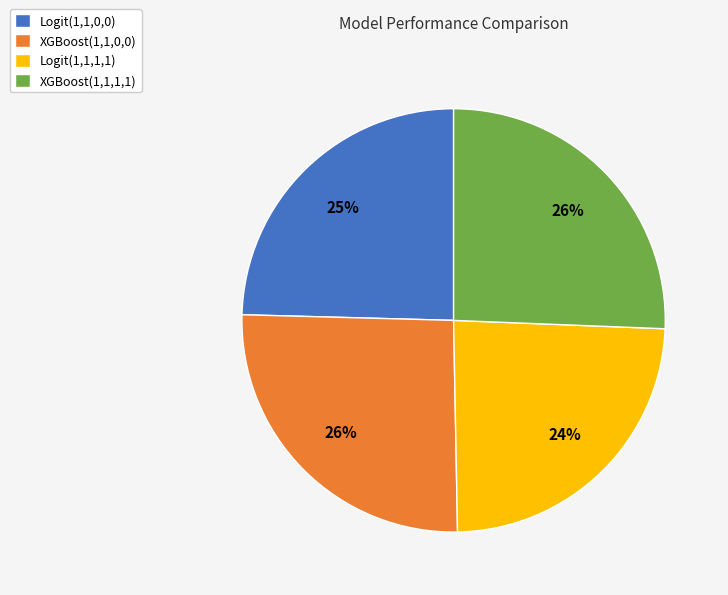

Which has a higher value, Logit(1,1,1,1) or XGBoost(1,1,0,0)?

XGBoost(1,1,0,0)